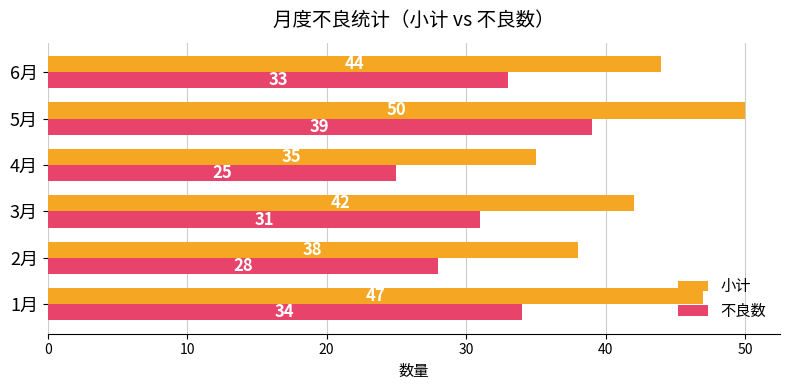

At which category is the sum across all series the highest?

5月